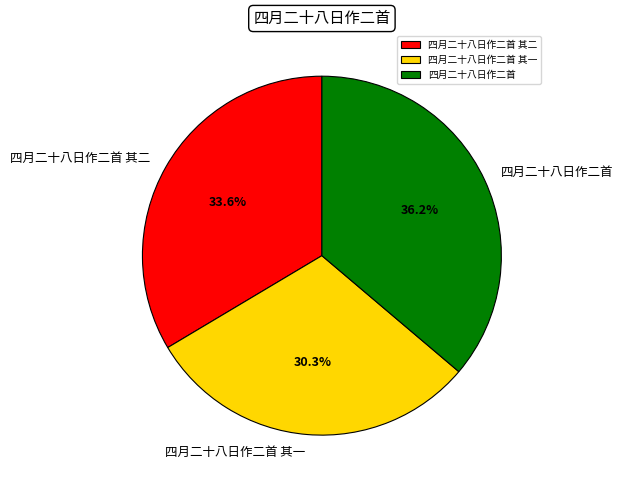

To the nearest percent, what is the average slice percentage?

33%